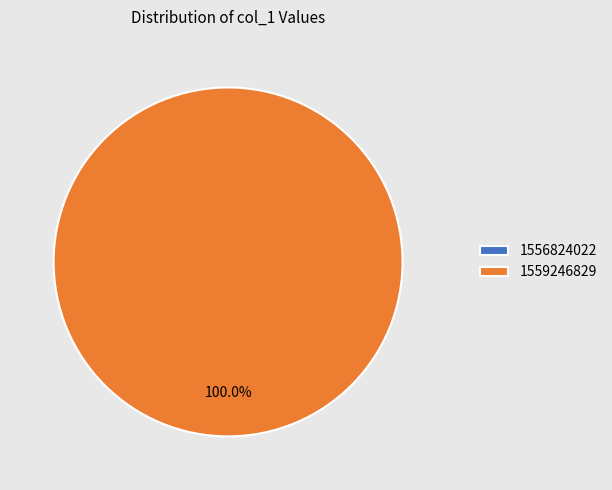

Is it true that 1559246829 is 100% of the pie?

True